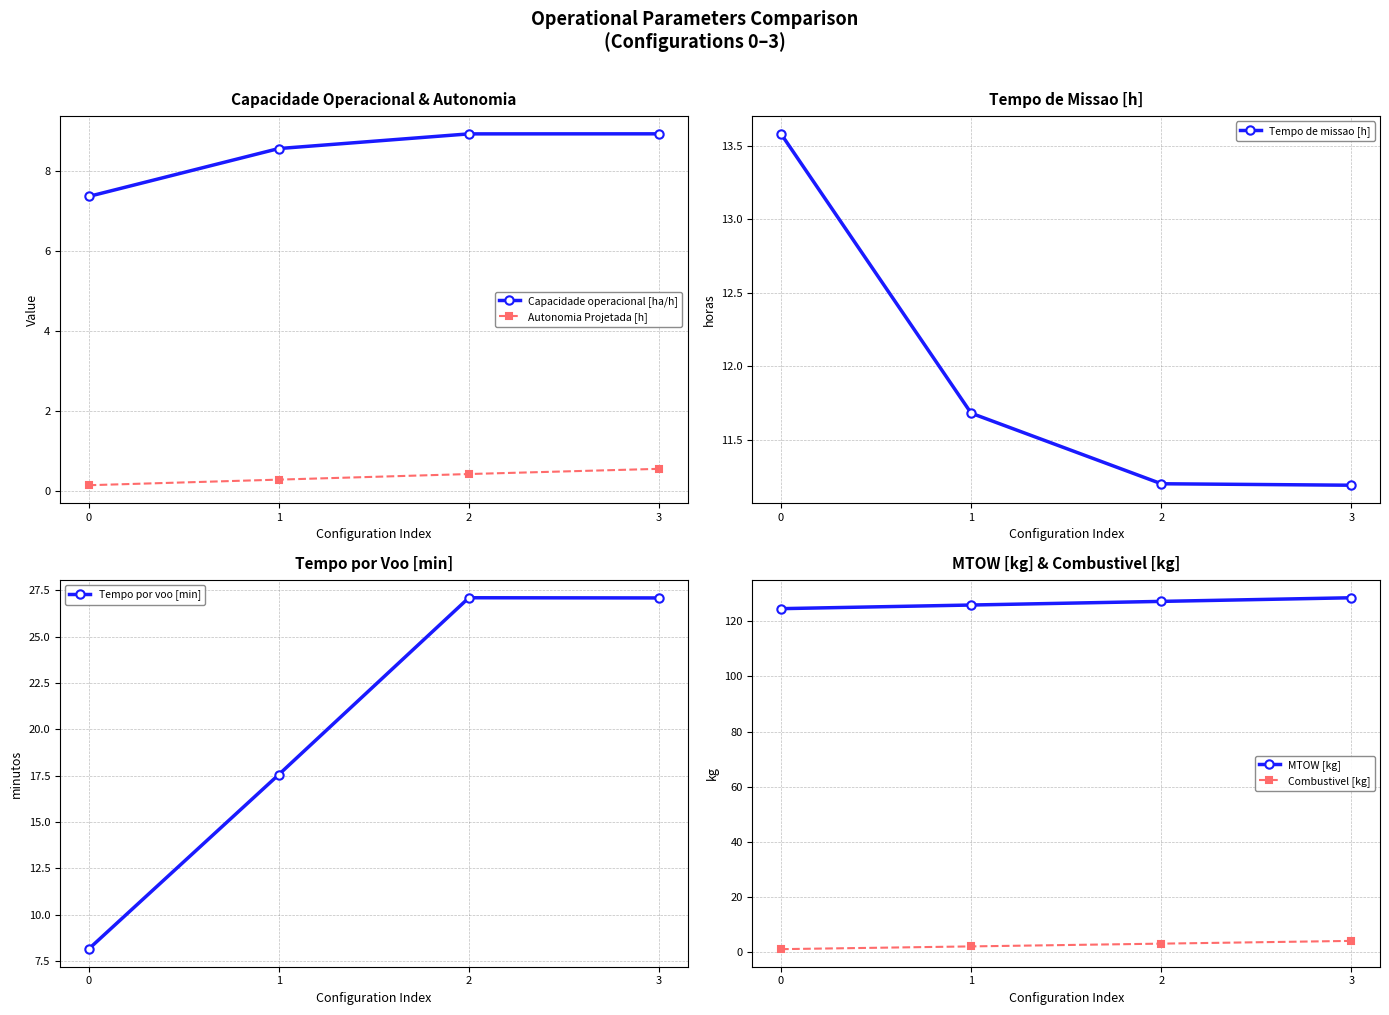

List the labels in order of Capacidade operacional [ha/h] value, largest first.

3, 2, 1, 0